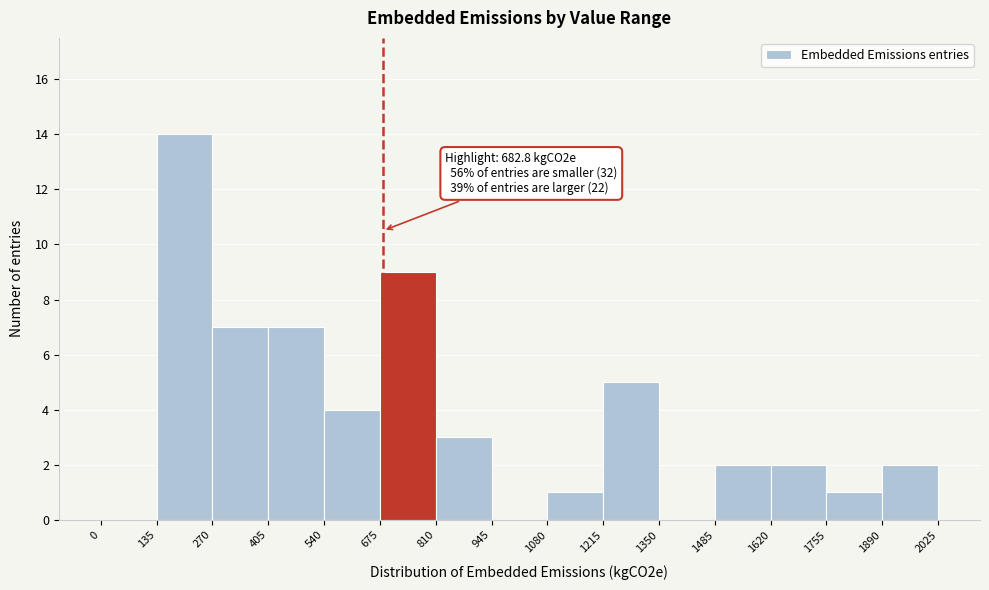

Which range on the x-axis has the tallest bar?

135 to 270